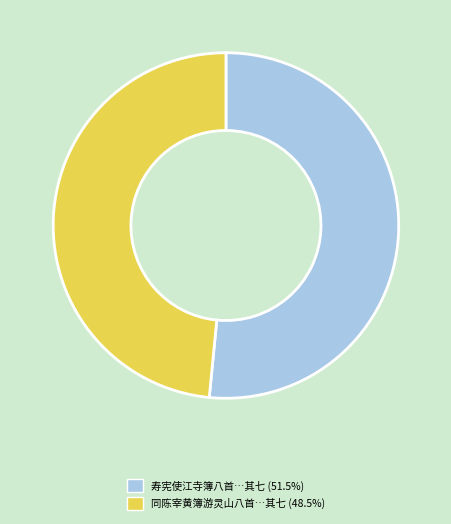

How many slices are in this pie chart?

2